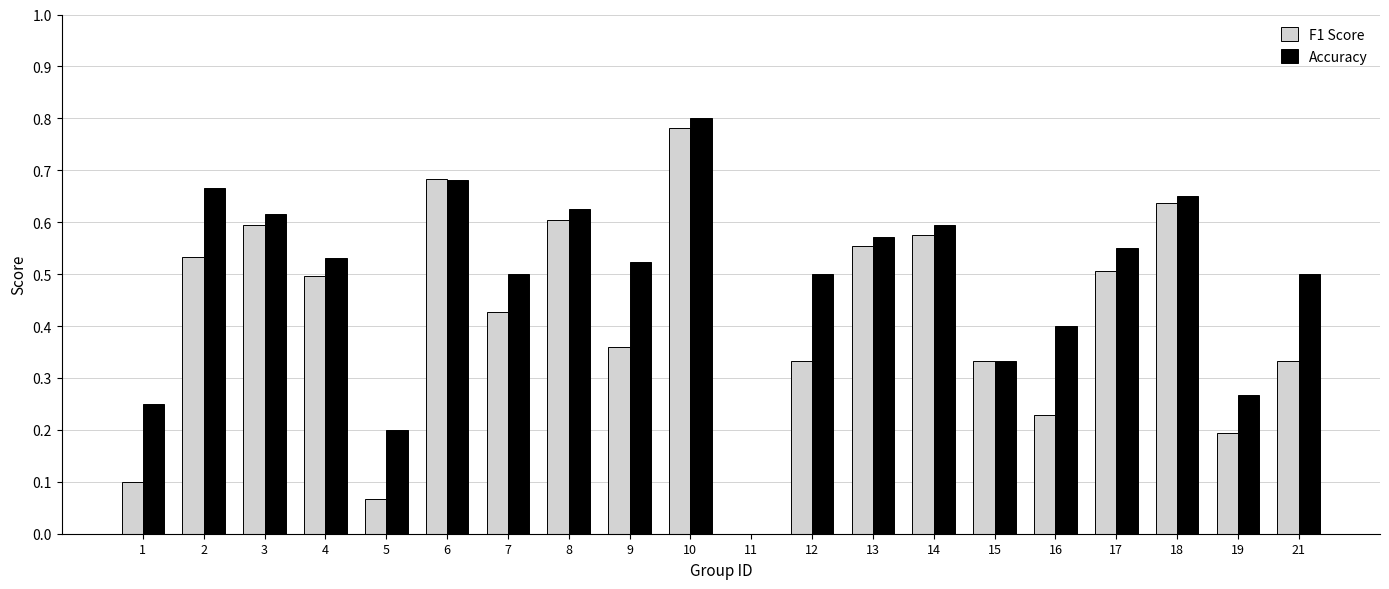

What is the total value across all series at 10?

1.6